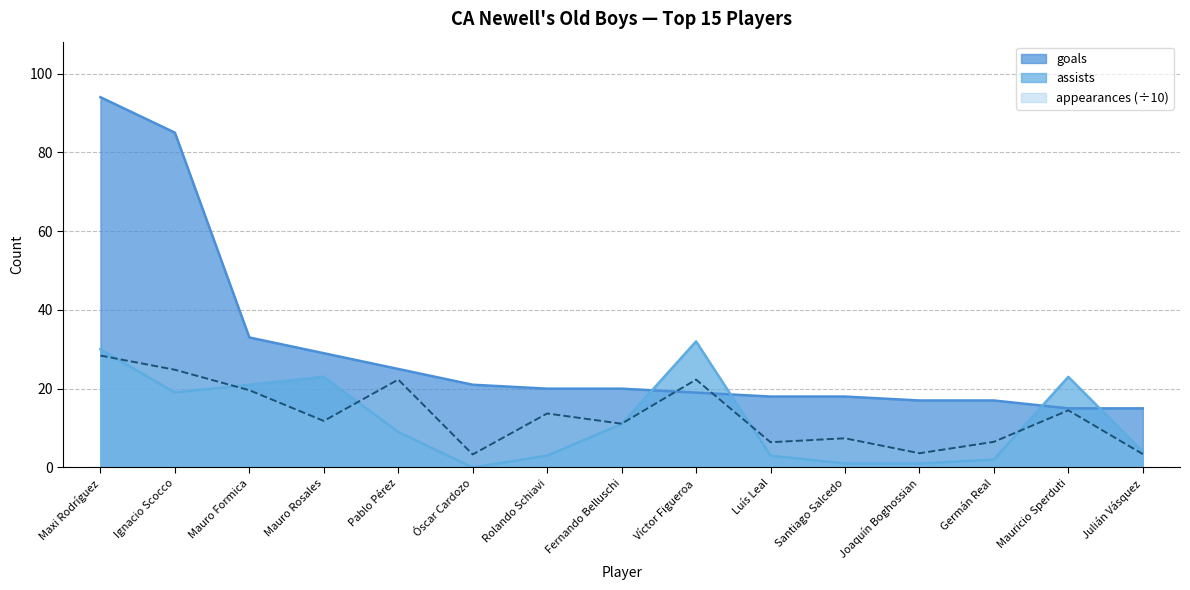

What is the difference between the second highest and minimum values in the goals series?

70.0